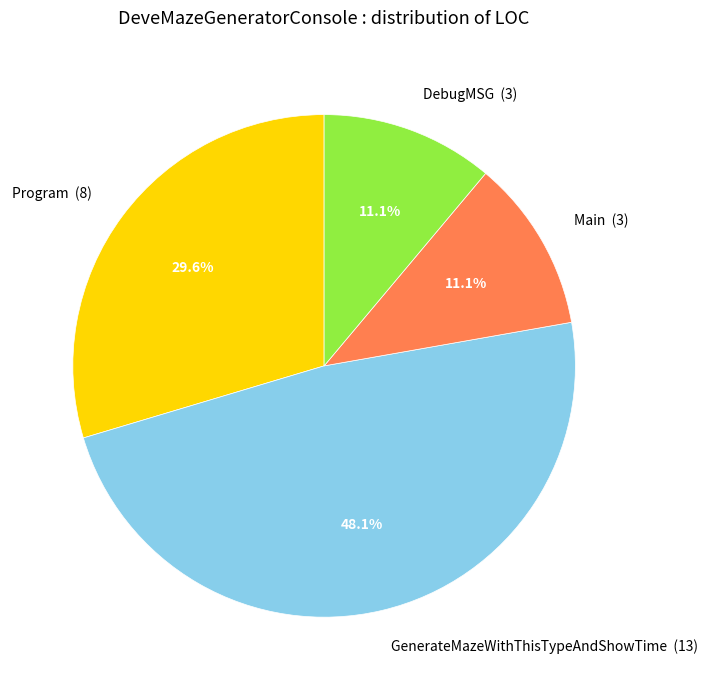

How many slices are in this pie chart?

4